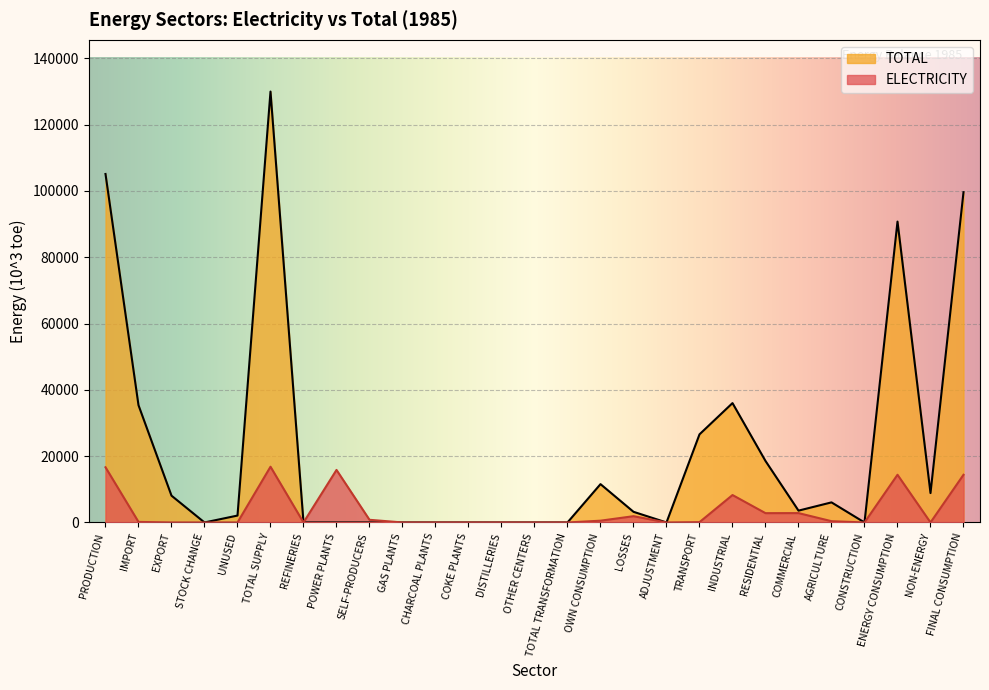

What is the label of the 1st point from the left?

PRODUCTION